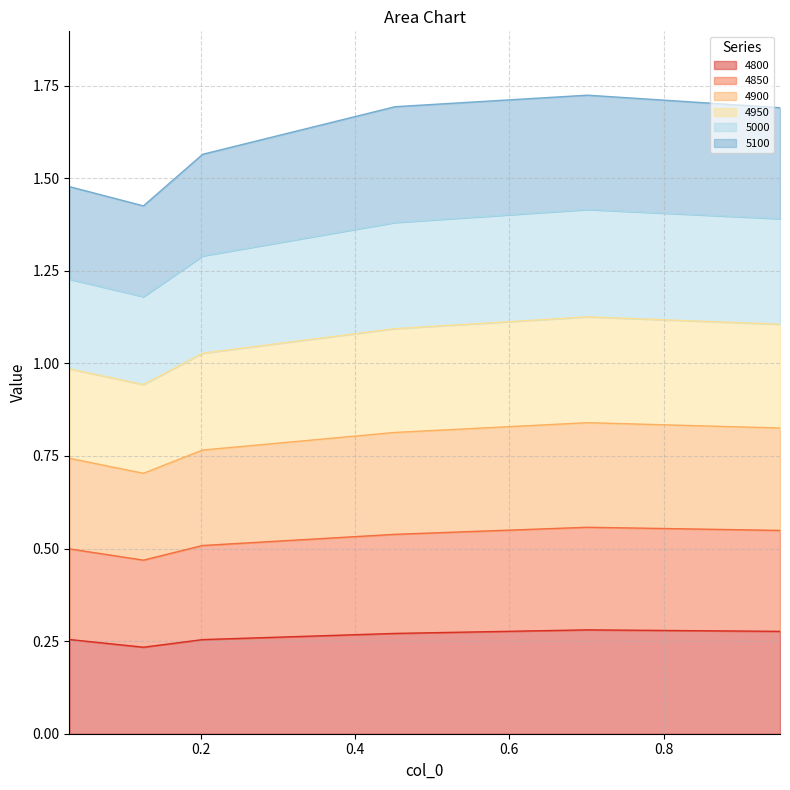

Where is the first local maximum for 4850?

0.7013698630136986